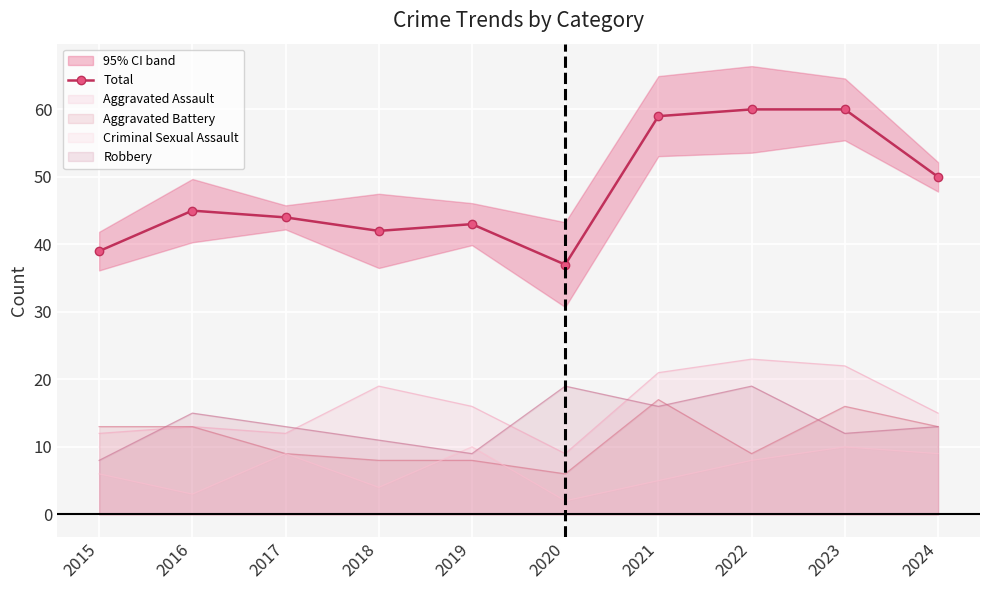

How many values exceed 45?

4